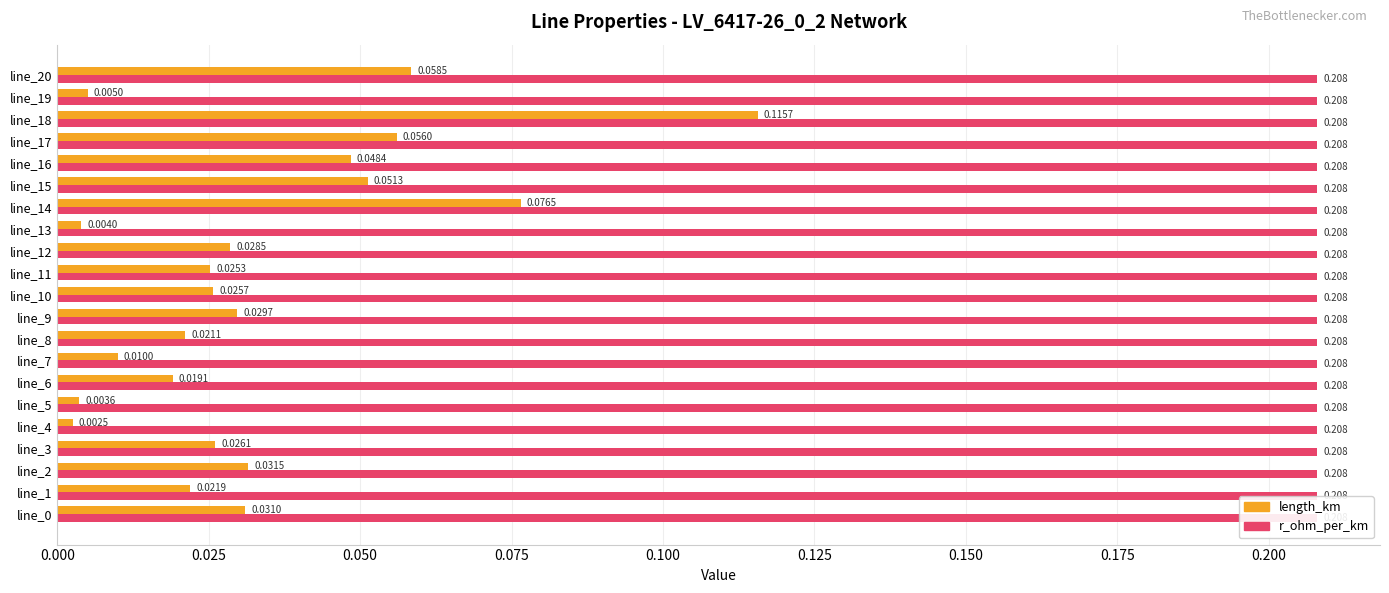

What is the sum of the length_km values at line_17 and line_5?

0.1